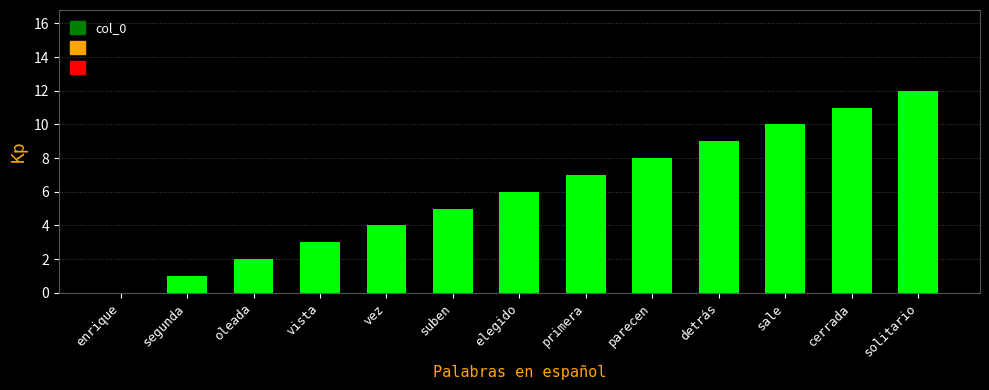

Are the bars grouped side by side (vs. stacked)?

No